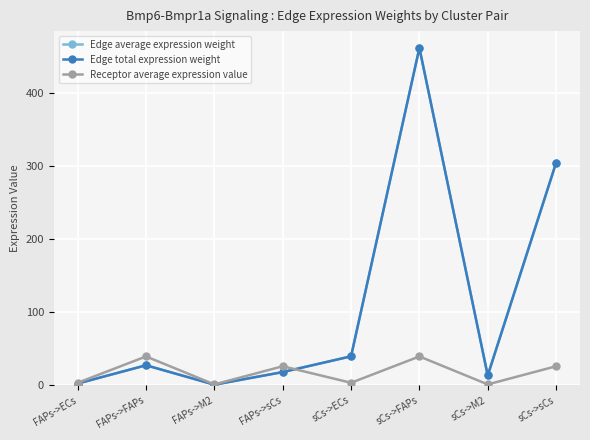

Does the chart have visible grid lines?

Yes